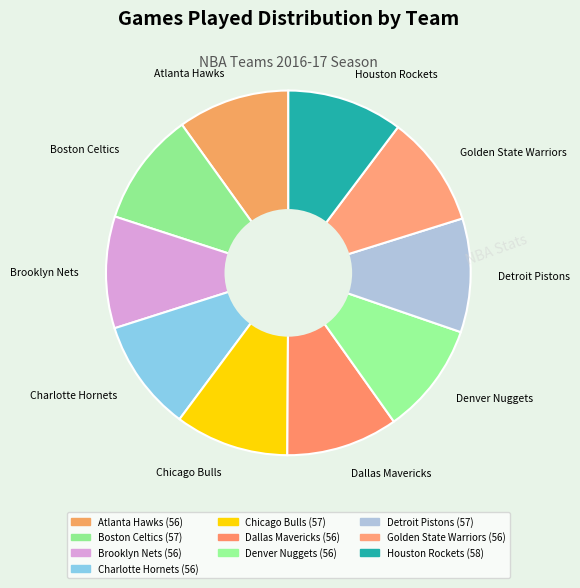

Is it true that Atlanta Hawks is 10% of the pie?

True